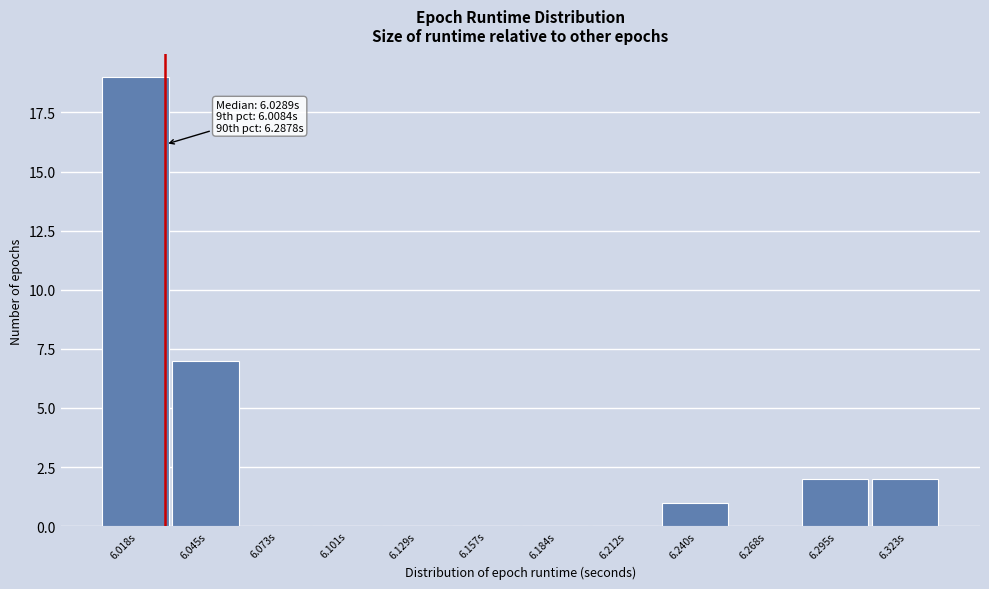

Which range on the x-axis has the tallest bar?

6.005 to 6.030